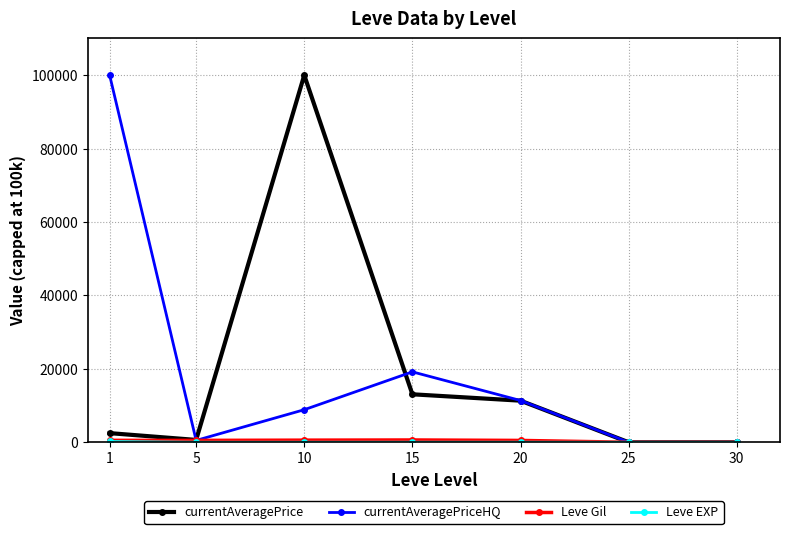

At which category does currentAveragePriceHQ reach its first local peak?

15